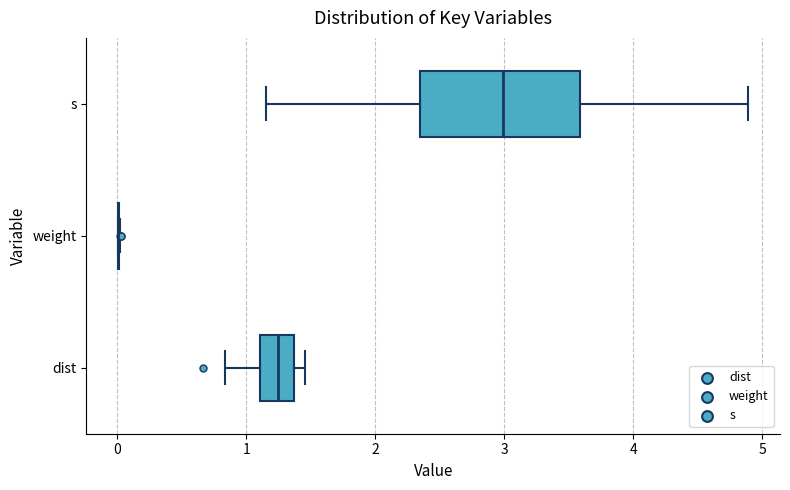

Comparing the boxes themselves (not the whiskers), which one is the widest?

s